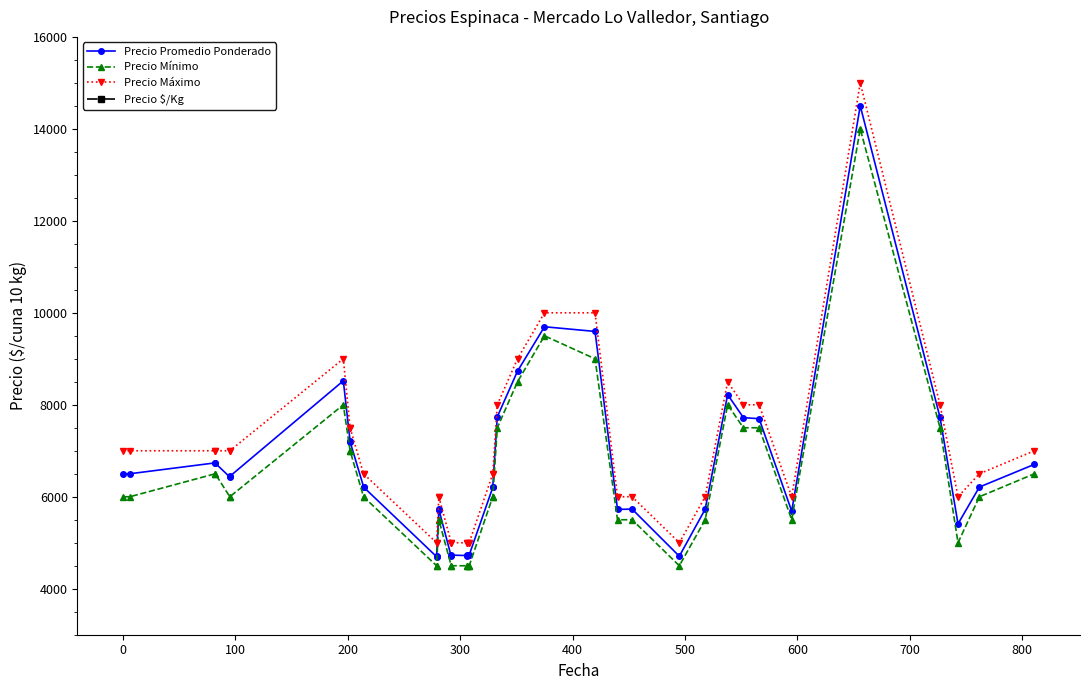

What is the lowest value of the Precio Máximo series?

5000